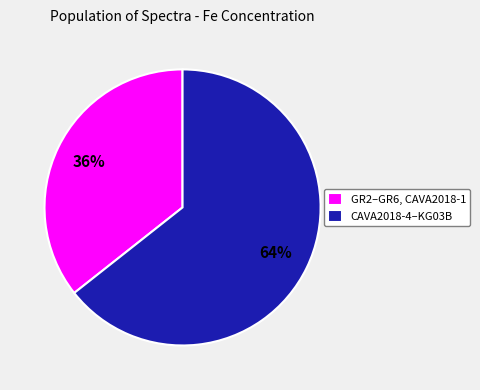

To the nearest percent, what percentage of the pie is GR2–GR6, CAVA2018-1?

36%